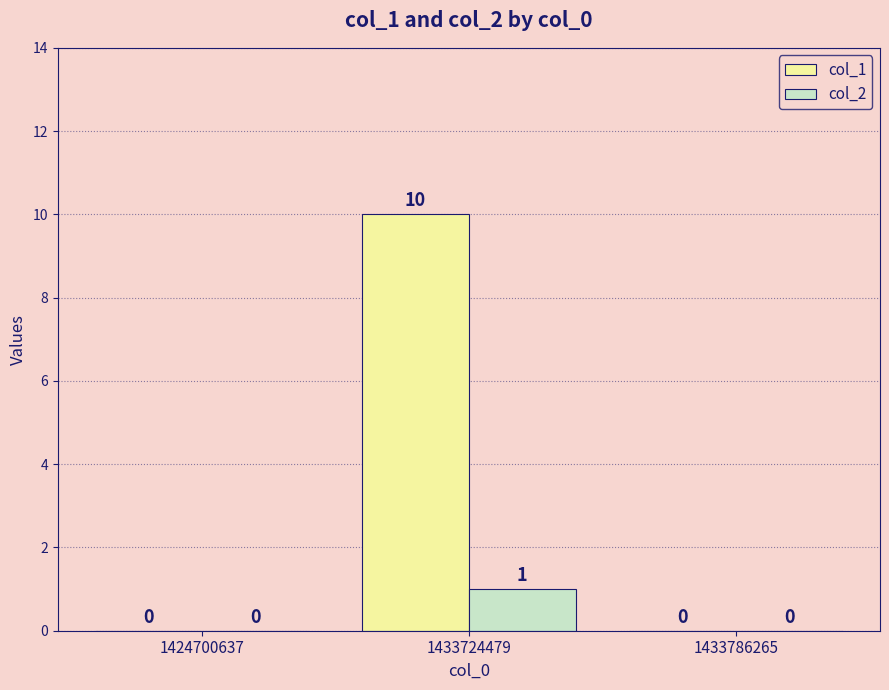

Is the value of col_1 at 1433724479 greater than the value of col_2 at 1433724479?

Yes